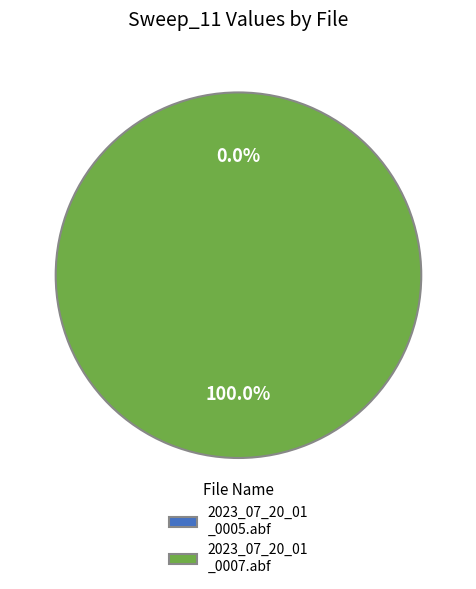

How many slices are in this pie chart?

2